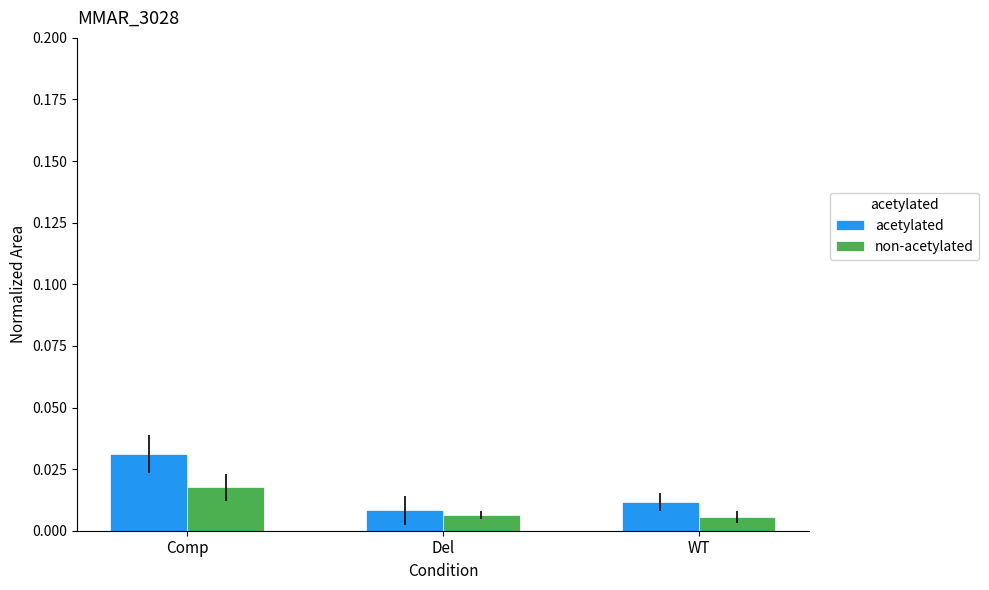

At how many categories does at least one series exceed 0?

3